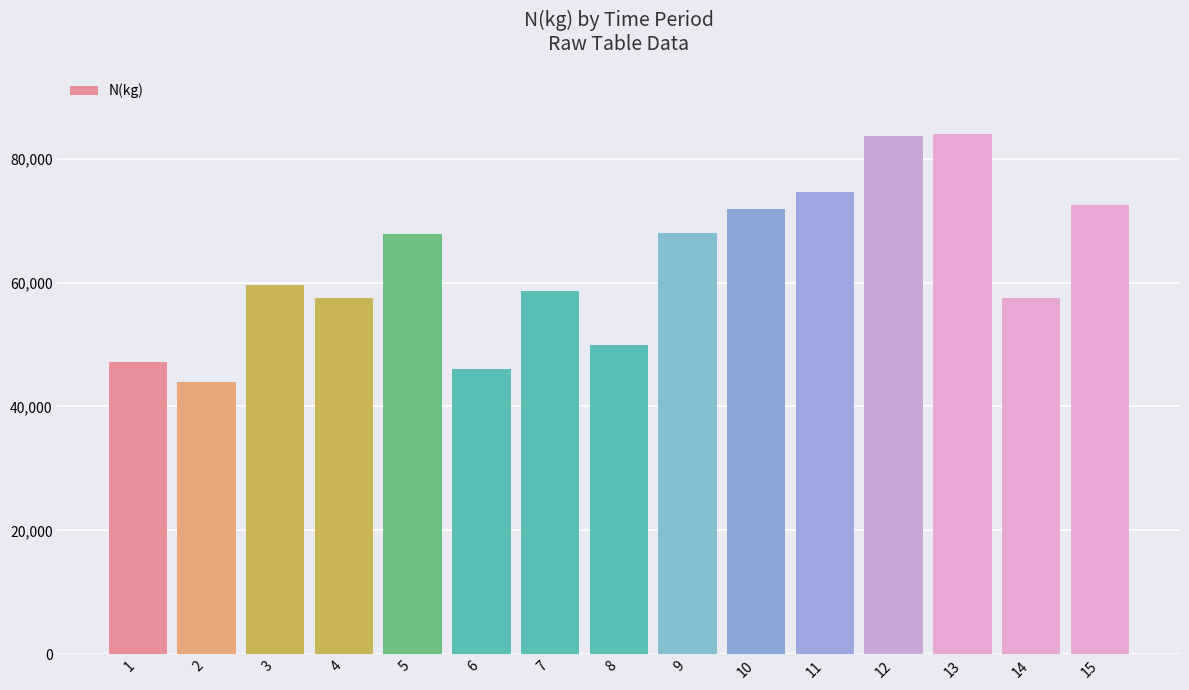

What is the difference between the maximum and minimum values?

40102.2